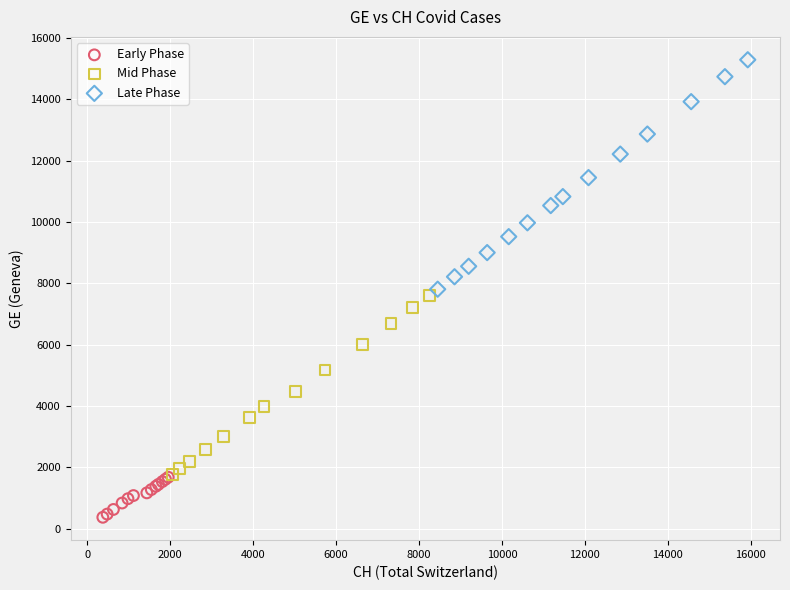

Which series has the largest Y range (max minus min)?

Late Phase